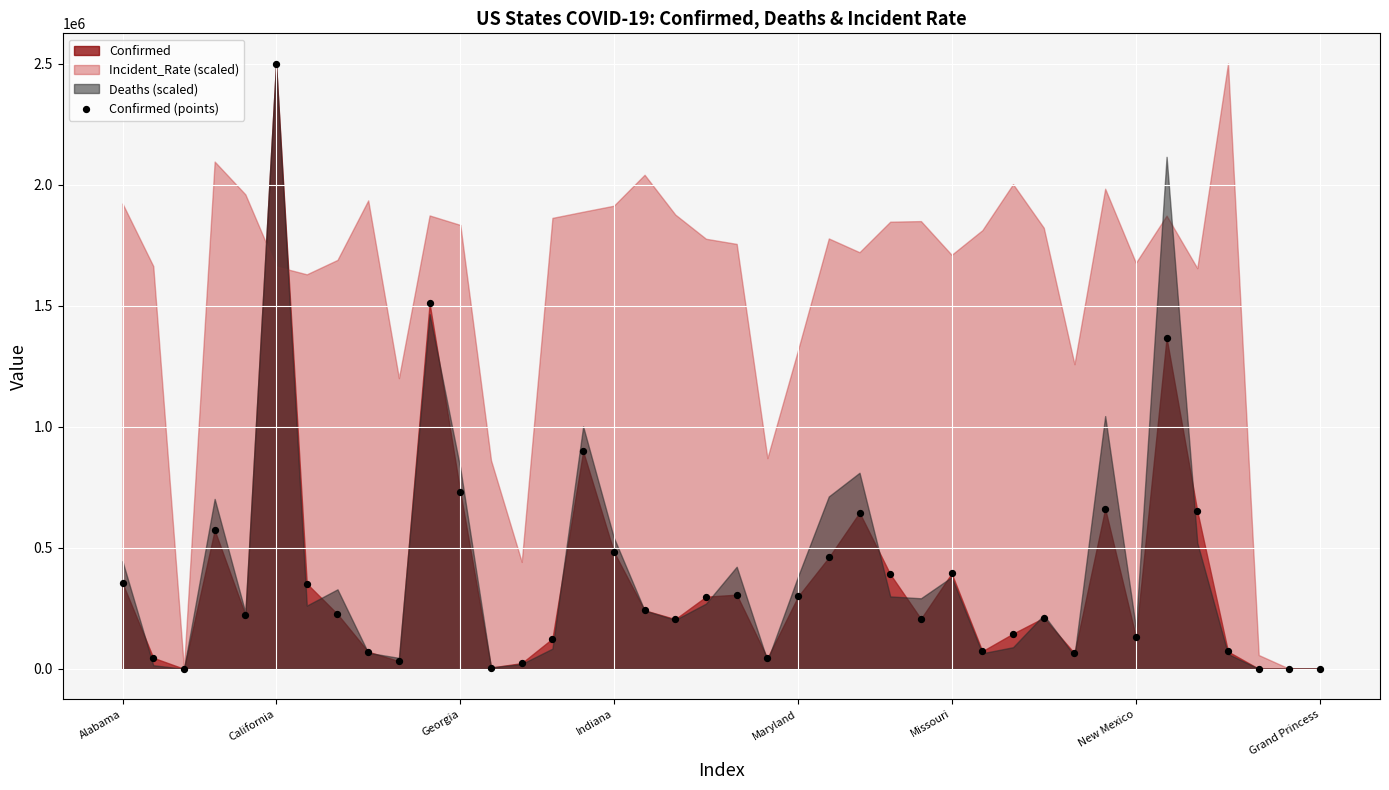

What Y value in the scatter plot is closest to 1250000?

1366865.0